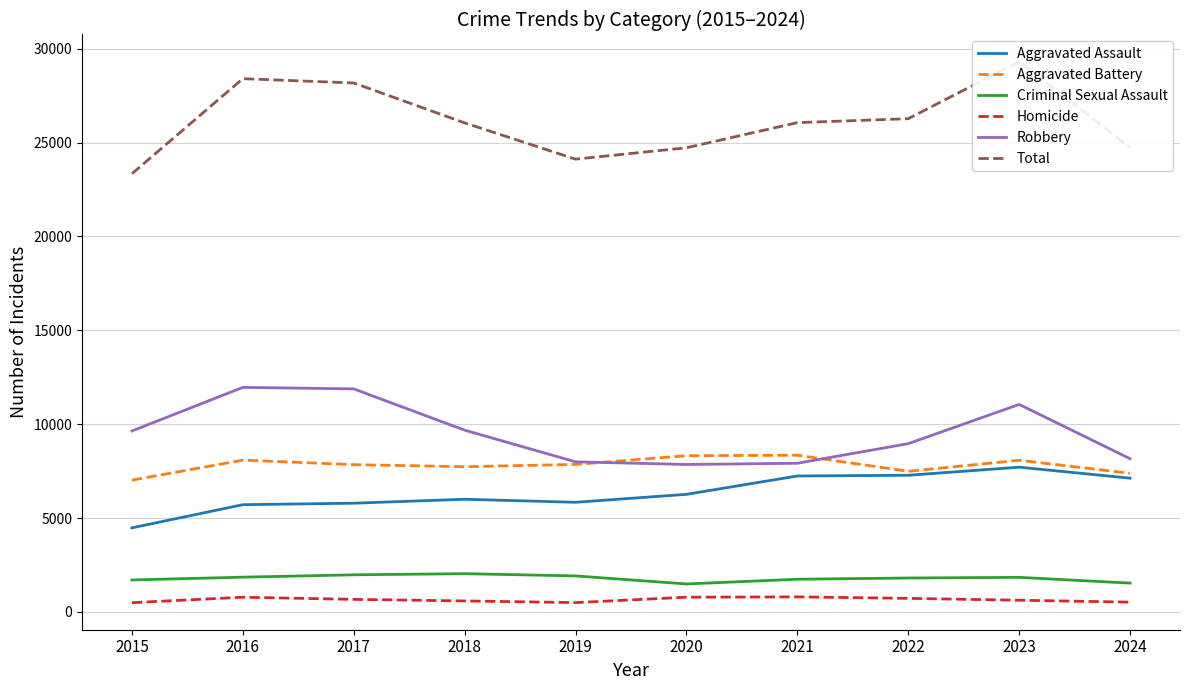

What is the difference between the Aggravated Assault values at 2022 and 2021?

38